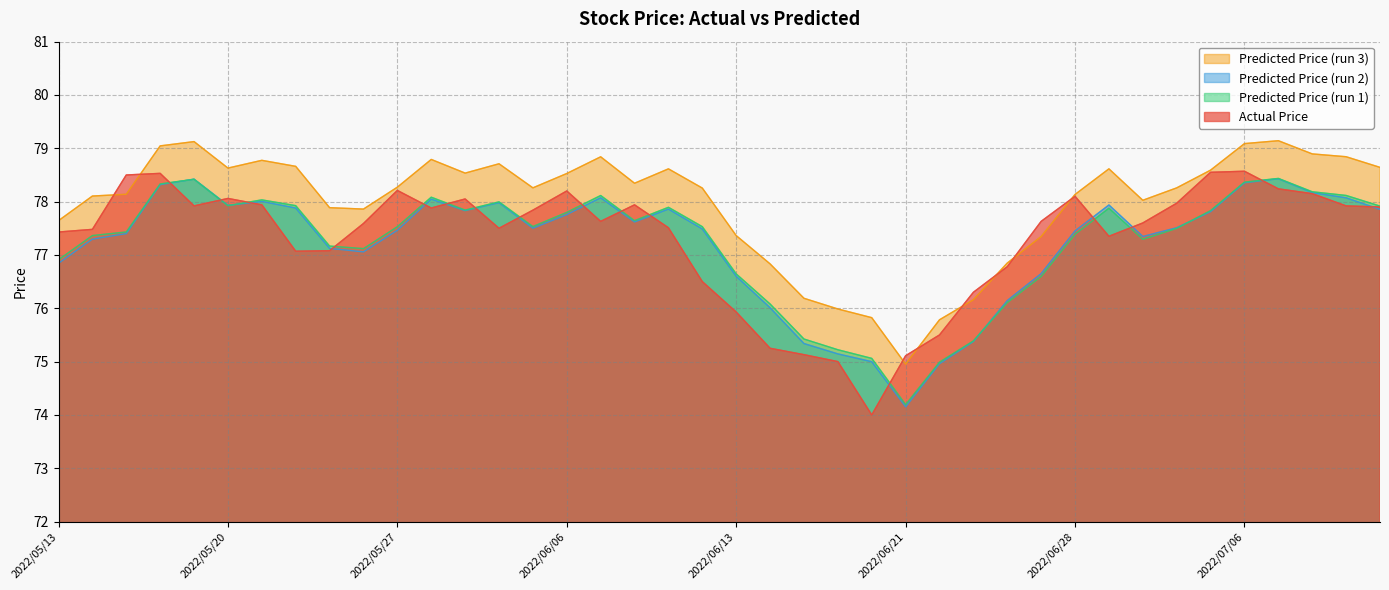

Which has a higher value, 2022/05/17 or 2022/06/24?

2022/05/17